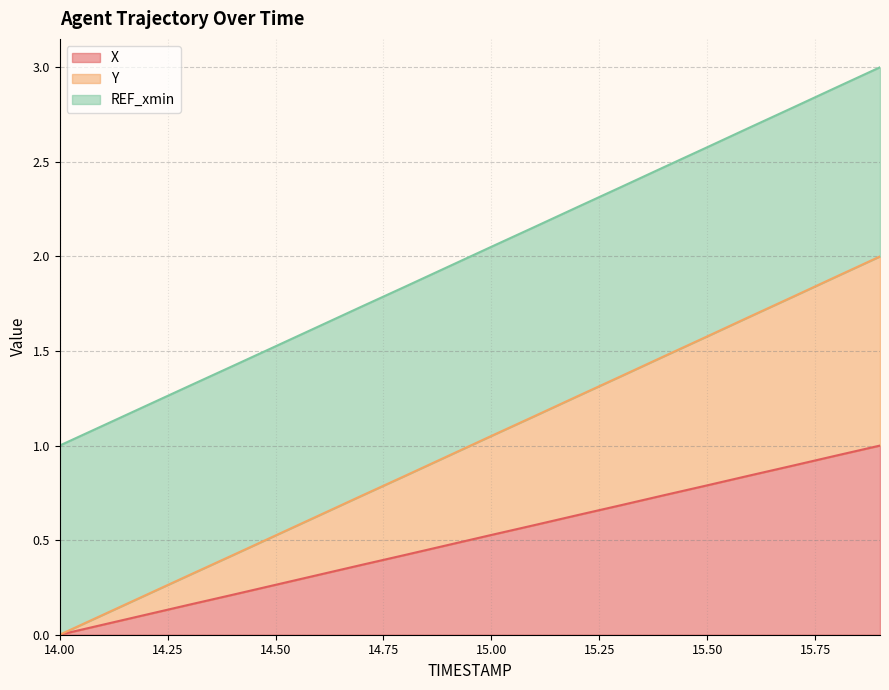

True or false: X and Y intersect in this chart.

False